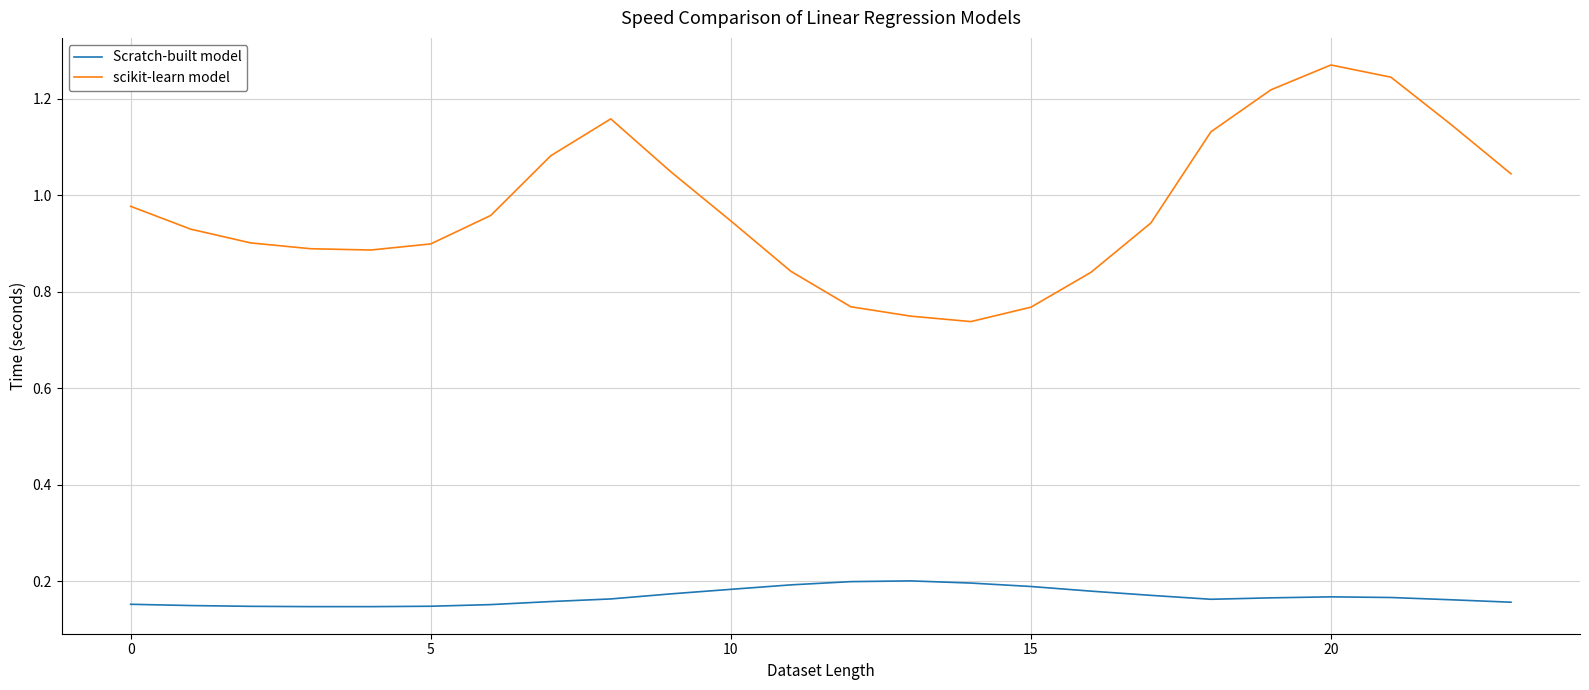

True or false: Scratch-built model and scikit-learn model cross at least once.

False